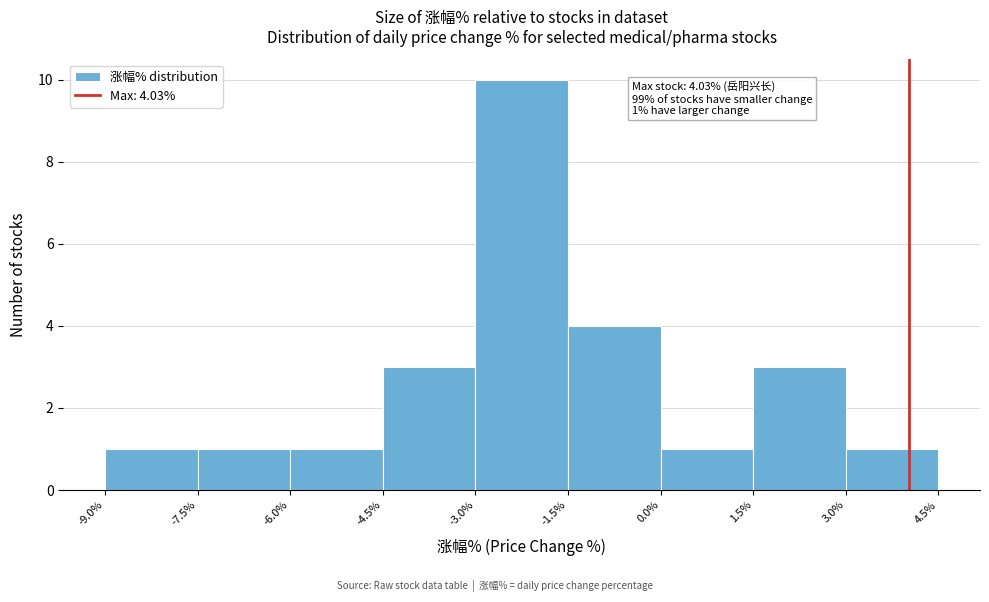

Over which range of the x-axis is the bar tallest?

-3.0% to -1.5%